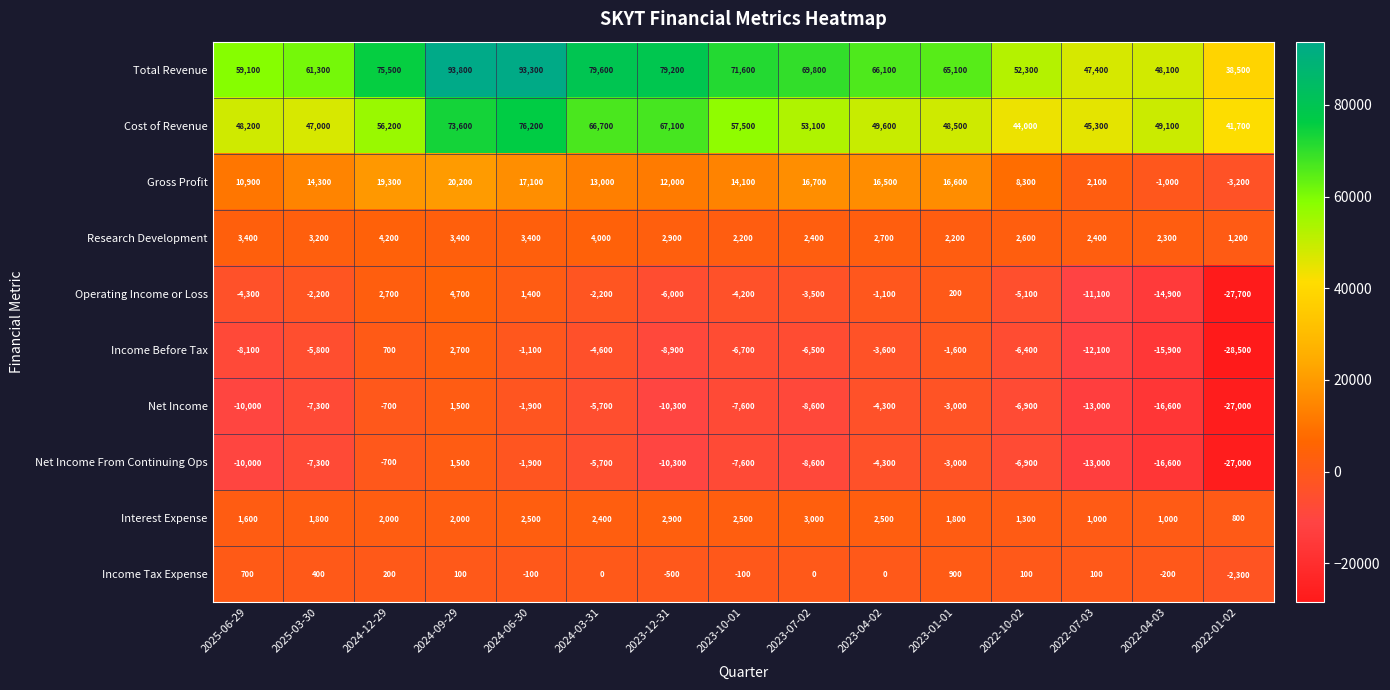

What is the highest value of the Gross Profit series?

20200